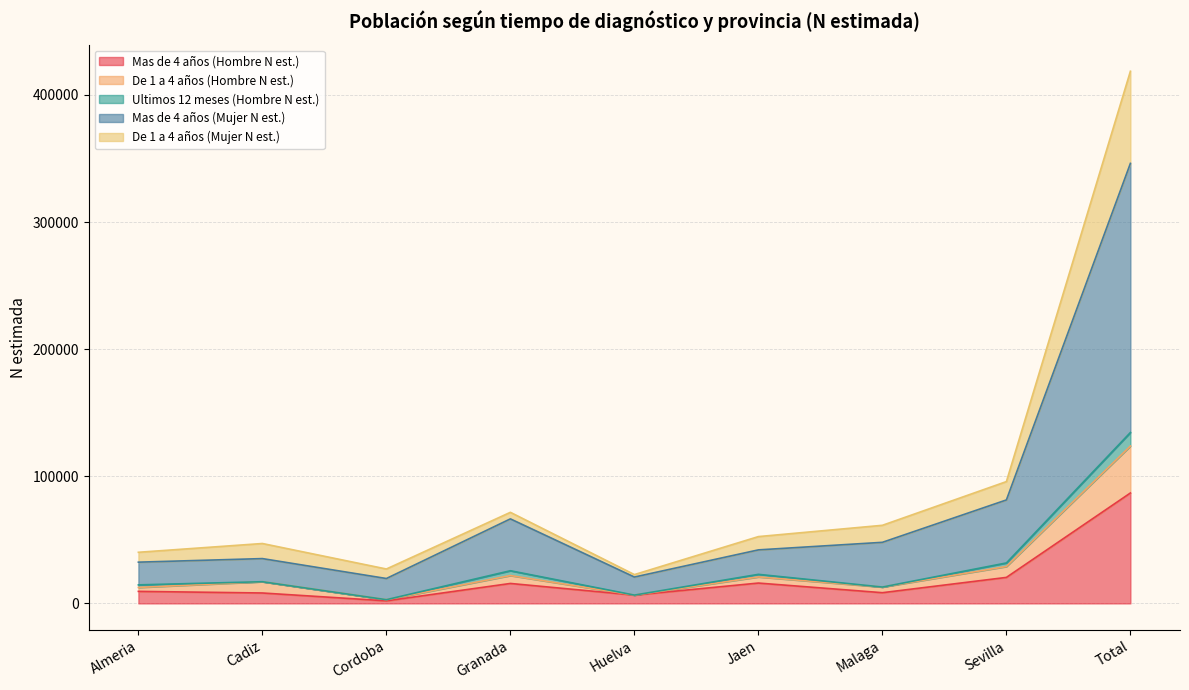

At which category is the sum across all series the highest?

Total